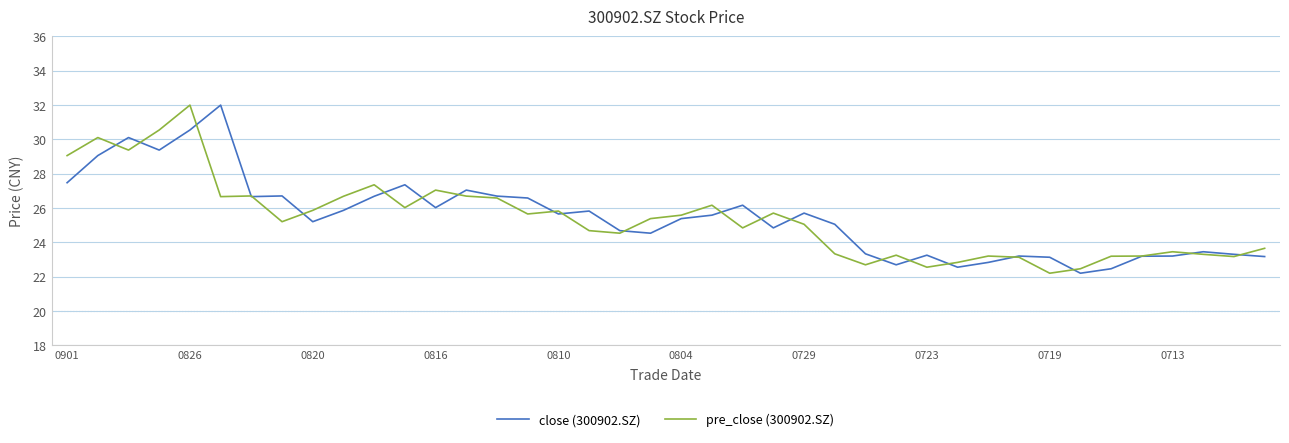

What is the smallest value displayed?

22.2